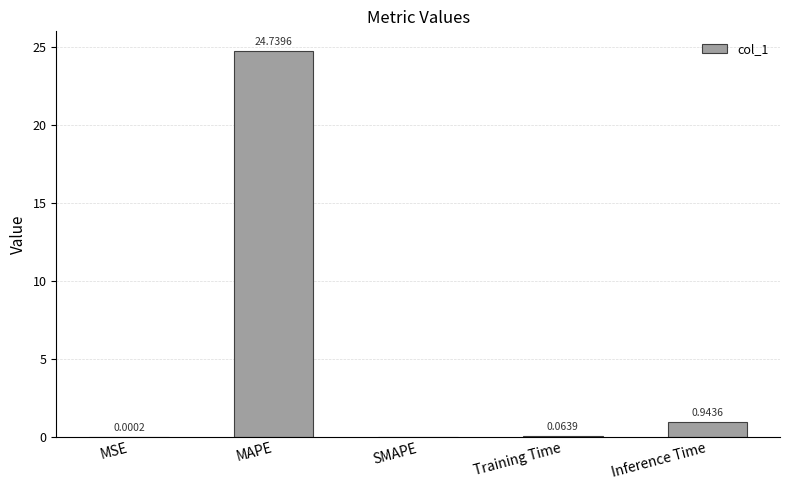

At which label is the value closest to 12?

Inference Time